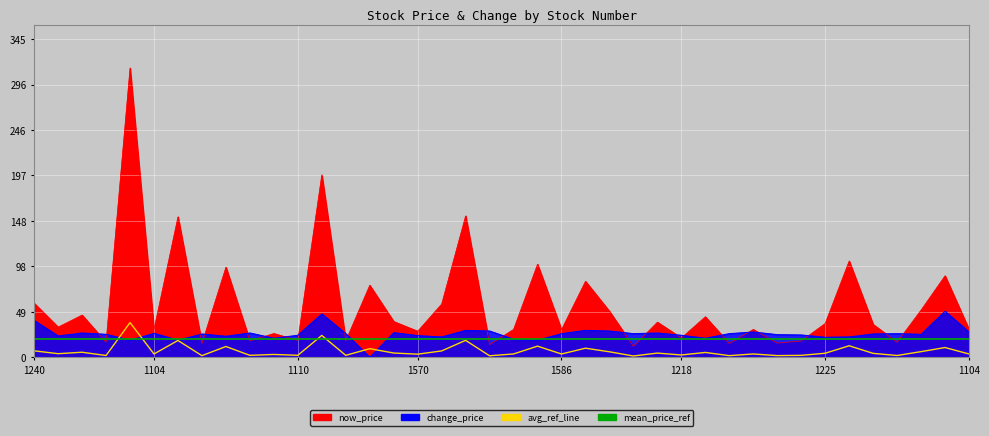

The value of mean_price_ref at 1104 is 29.7. True or false?

False